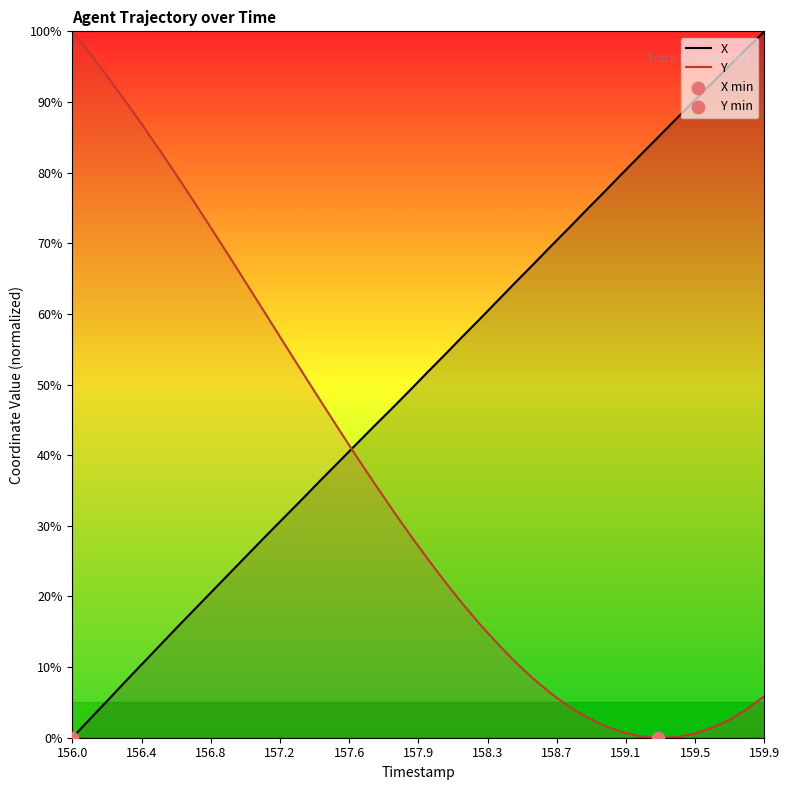

At which category is the sum across all series the highest?

159.9